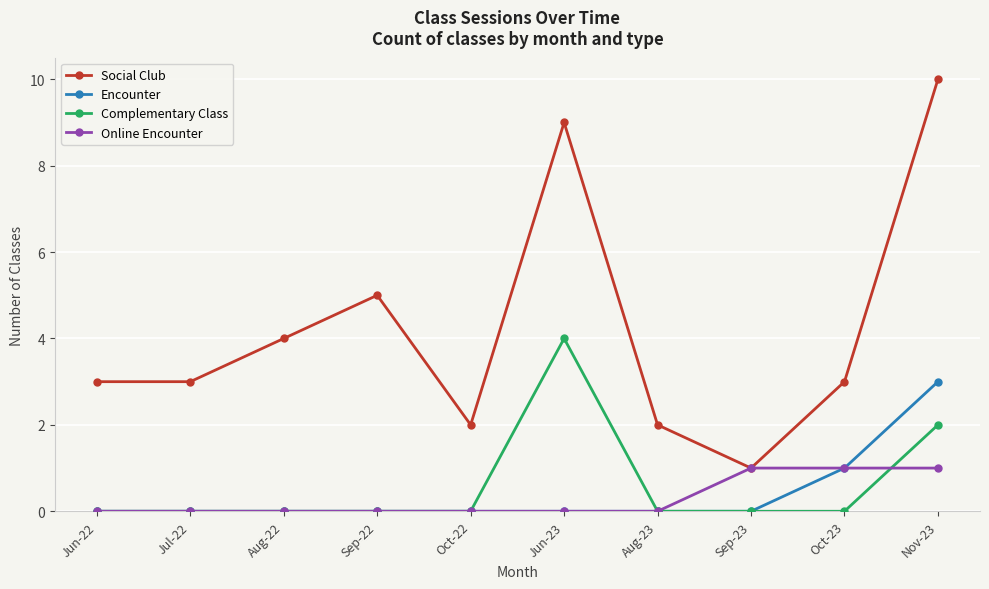

How many interior local peaks does the Social Club series have?

2